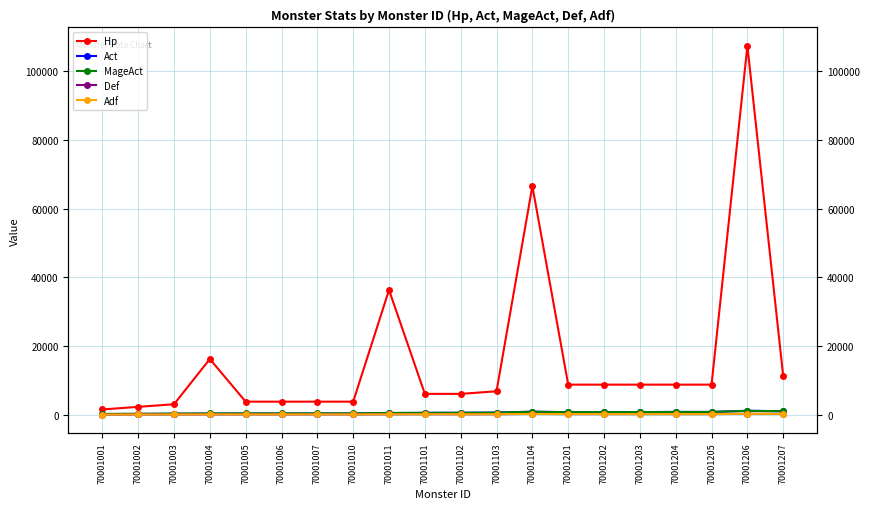

Does the chart display data point markers on the line(s)?

Yes